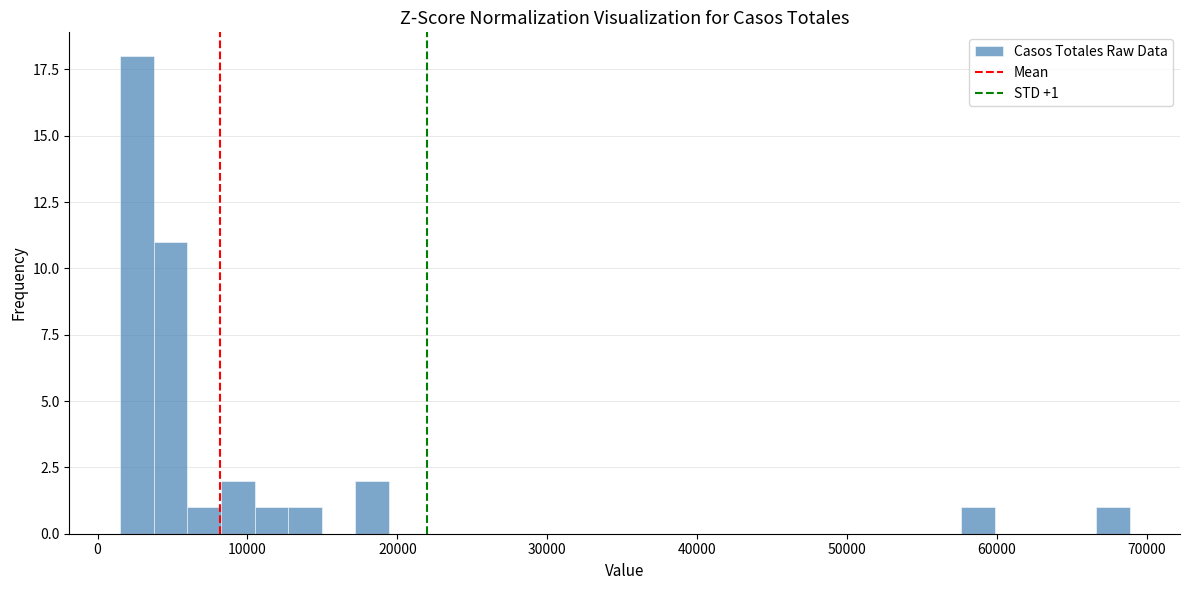

Read against the x-axis, roughly where is the centre of the tallest bar?

3000